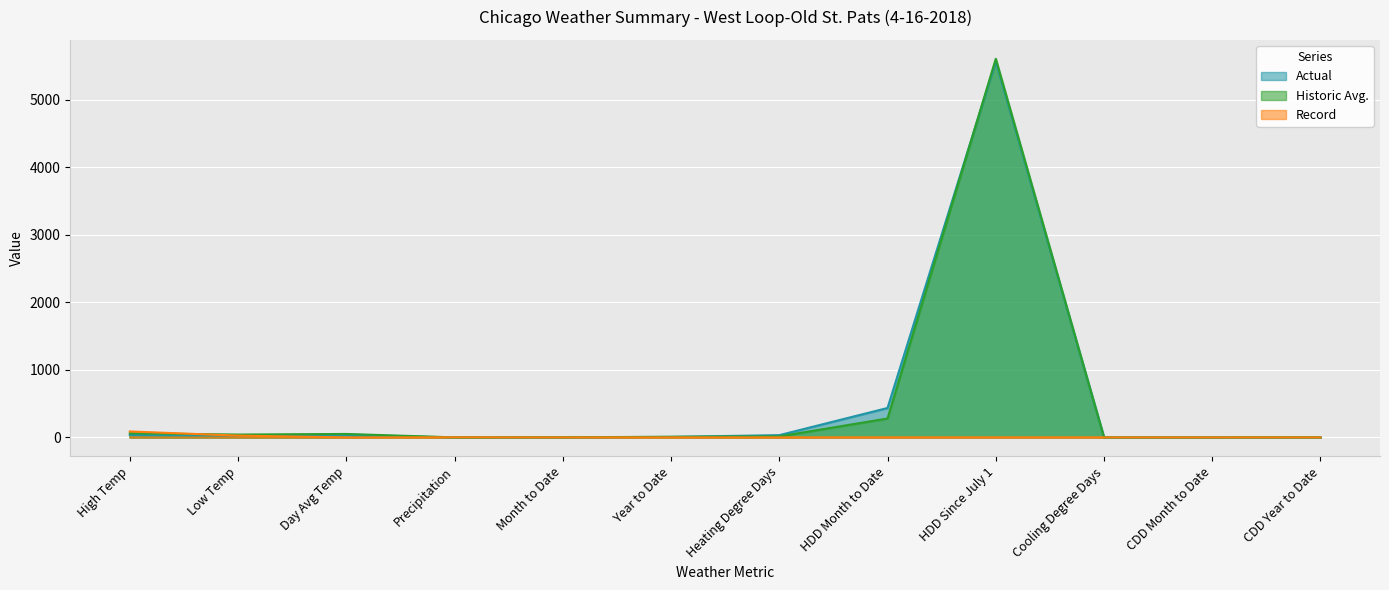

Which series has the widest spread of values?

Historic Avg.